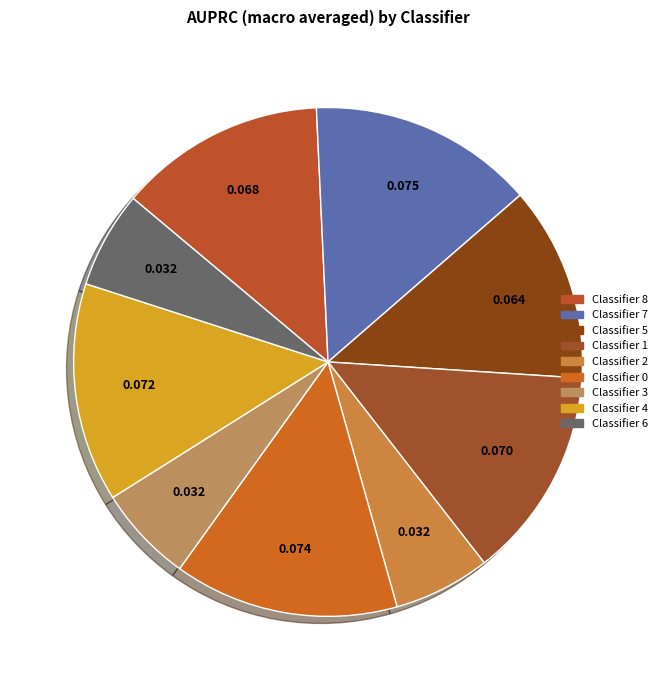

To the nearest percent, what is the difference between the largest and smallest slice percentages?

8%